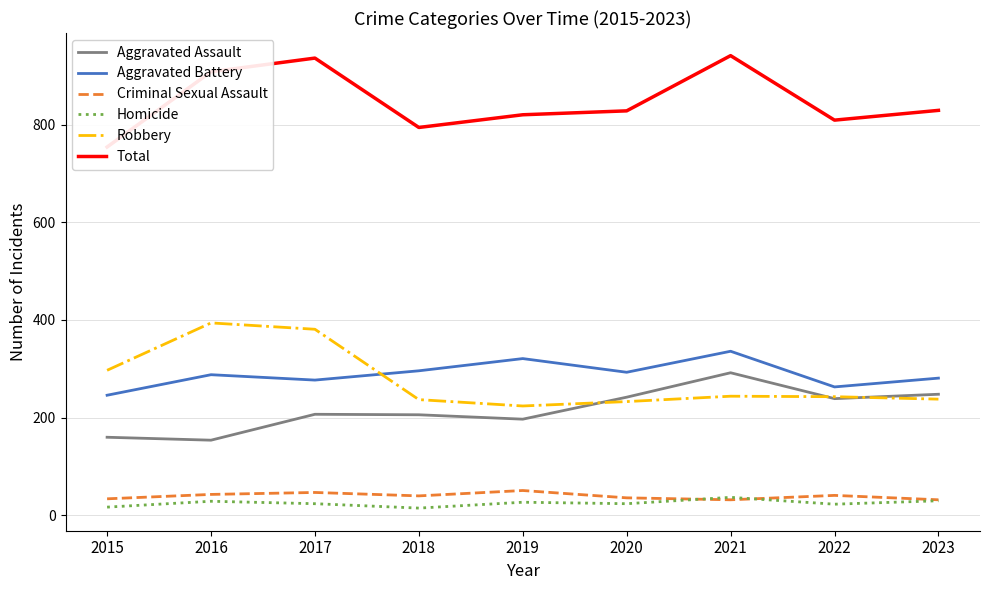

Where is the first local maximum for Aggravated Battery?

2016